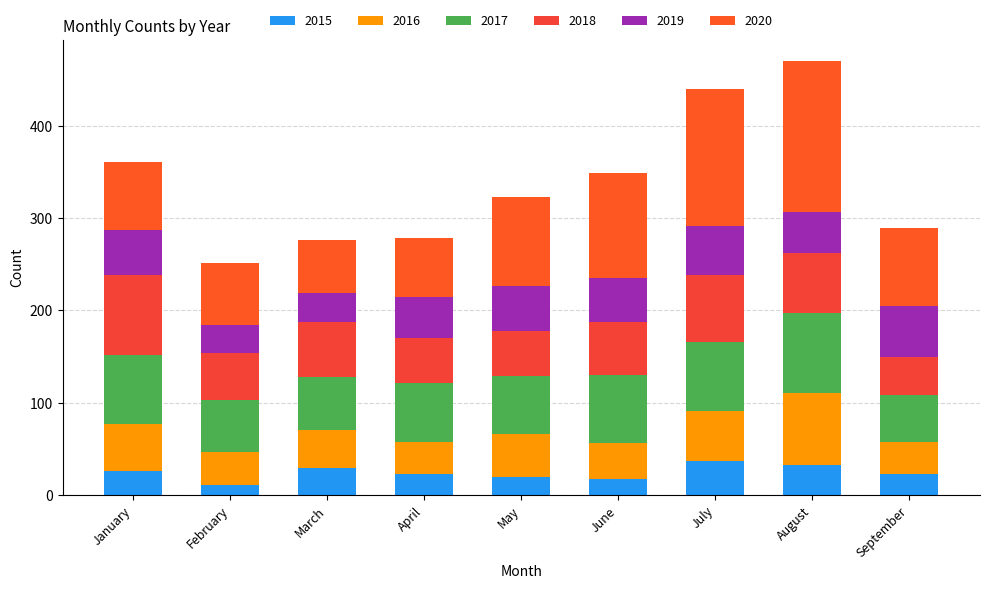

Which series changed the most between February and April?

2019